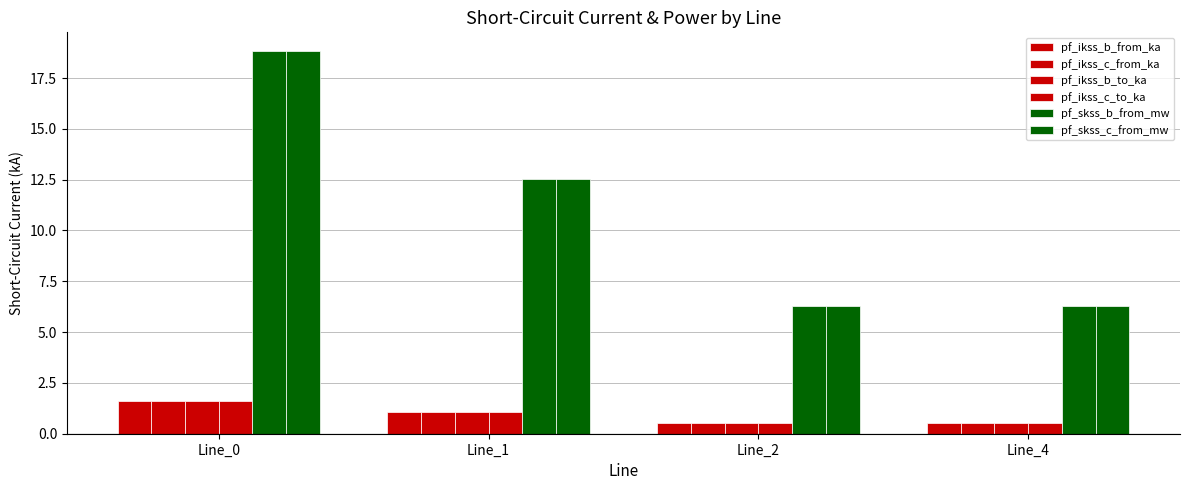

What is the value of the pf_ikss_b_from_ka bar at the 1st from the left?

1.6